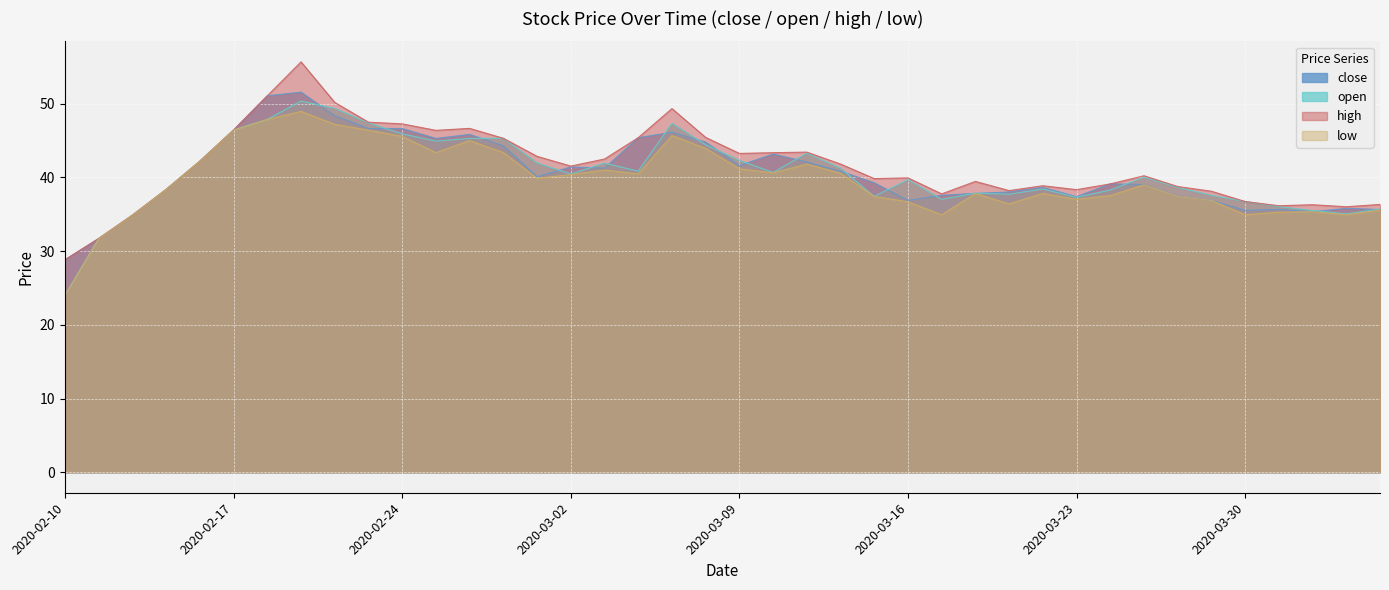

Reading right to left, extract all data points from this chart.

close: 2020-04-03=35.7	2020-04-02=35.8	2020-04-01=35.4	2020-03-31=35.7	2020-03-30=35.5	2020-03-27=36.9	2020-03-26=37.4	2020-03-25=39.1	2020-03-24=39.1	2020-03-23=37.4	2020-03-20=38.7	2020-03-19=38.0	2020-03-18=37.8	2020-03-17=37.6	2020-03-16=36.9	2020-03-13=39.3	2020-03-12=40.9	2020-03-11=42.1	2020-03-10=43.2	2020-03-09=41.6	2020-03-06=44.8	2020-03-05=46.1	2020-03-04=45.4	2020-03-03=41.3	2020-03-02=41.4	2020-02-28=40.1	2020-02-27=44.3	2020-02-26=45.8	2020-02-25=45.3	2020-02-24=46.6	2020-02-21=46.6	2020-02-20=48.4	2020-02-19=51.6	2020-02-18=51.1	2020-02-17=46.4	2020-02-14=42.2	2020-02-13=38.4	2020-02-12=34.9	2020-02-11=31.7	2020-02-10=28.8
open: 2020-04-03=35.7	2020-04-02=35.1	2020-04-01=35.5	2020-03-31=36.0	2020-03-30=36.7	2020-03-27=37.6	2020-03-26=38.7	2020-03-25=40.0	2020-03-24=38.3	2020-03-23=37.3	2020-03-20=38.4	2020-03-19=37.7	2020-03-18=37.9	2020-03-17=37.0	2020-03-16=39.7	2020-03-13=37.4	2020-03-12=41.3	2020-03-11=43.3	2020-03-10=40.7	2020-03-09=42.3	2020-03-06=44.4	2020-03-05=47.4	2020-03-04=40.9	2020-03-03=42.0	2020-03-02=40.5	2020-02-28=42.0	2020-02-27=45.3	2020-02-26=45.3	2020-02-25=44.9	2020-02-24=45.9	2020-02-21=47.4	2020-02-20=49.4	2020-02-19=50.4	2020-02-18=47.9	2020-02-17=46.4	2020-02-14=42.2	2020-02-13=38.4	2020-02-12=34.9	2020-02-11=31.7	2020-02-10=24.0
high: 2020-04-03=36.3	2020-04-02=36.0	2020-04-01=36.3	2020-03-31=36.2	2020-03-30=36.7	2020-03-27=38.1	2020-03-26=38.8	2020-03-25=40.2	2020-03-24=39.1	2020-03-23=38.3	2020-03-20=38.9	2020-03-19=38.2	2020-03-18=39.5	2020-03-17=37.8	2020-03-16=39.9	2020-03-13=39.8	2020-03-12=41.8	2020-03-11=43.4	2020-03-10=43.4	2020-03-09=43.3	2020-03-06=45.4	2020-03-05=49.3	2020-03-04=45.4	2020-03-03=42.5	2020-03-02=41.5	2020-02-28=42.9	2020-02-27=45.3	2020-02-26=46.7	2020-02-25=46.4	2020-02-24=47.3	2020-02-21=47.5	2020-02-20=50.2	2020-02-19=55.7	2020-02-18=51.1	2020-02-17=46.4	2020-02-14=42.2	2020-02-13=38.4	2020-02-12=34.9	2020-02-11=31.7	2020-02-10=28.8
low: 2020-04-03=35.6	2020-04-02=34.9	2020-04-01=35.4	2020-03-31=35.3	2020-03-30=34.9	2020-03-27=36.9	2020-03-26=37.4	2020-03-25=39.0	2020-03-24=37.6	2020-03-23=37.0	2020-03-20=37.8	2020-03-19=36.4	2020-03-18=37.8	2020-03-17=34.9	2020-03-16=36.7	2020-03-13=37.4	2020-03-12=40.6	2020-03-11=41.8	2020-03-10=40.6	2020-03-09=41.2	2020-03-06=43.9	2020-03-05=45.7	2020-03-04=40.5	2020-03-03=41.0	2020-03-02=40.4	2020-02-28=39.9	2020-02-27=43.4	2020-02-26=45.0	2020-02-25=43.4	2020-02-24=45.6	2020-02-21=46.4	2020-02-20=47.2	2020-02-19=49.0	2020-02-18=47.9	2020-02-17=46.4	2020-02-14=42.2	2020-02-13=38.4	2020-02-12=34.9	2020-02-11=31.7	2020-02-10=24.0